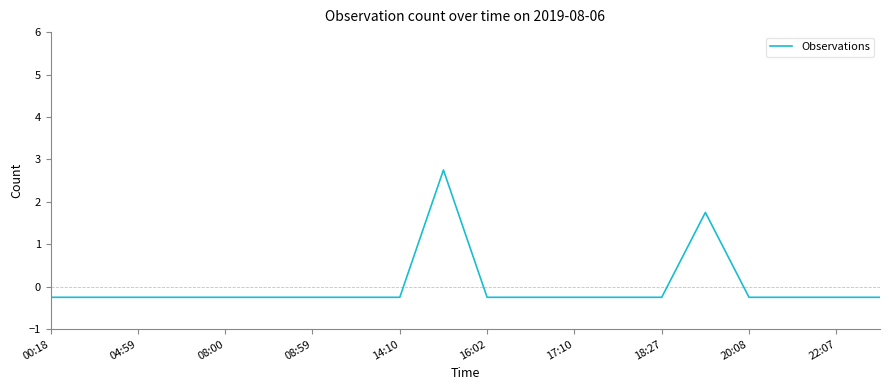

What is the difference between the maximum and minimum values?

3.0